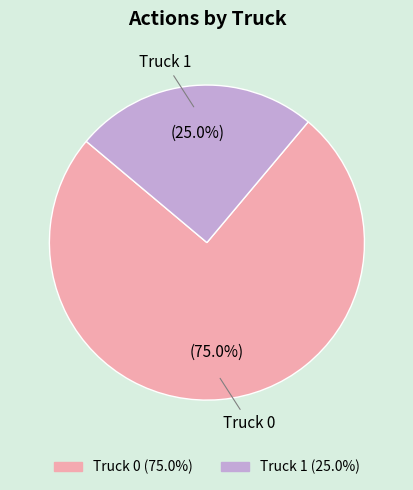

Is it true that Truck 1 is 34% of the pie?

False